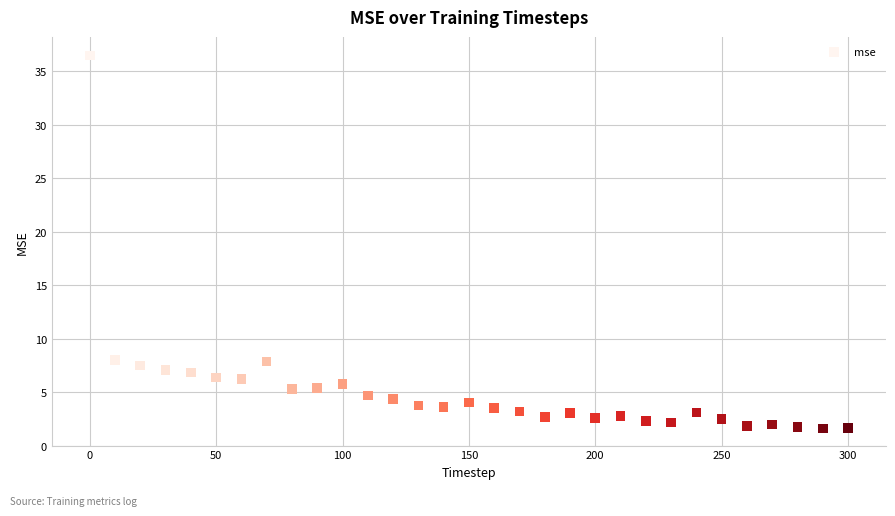

What is the range of X values (max minus min)?

300.0